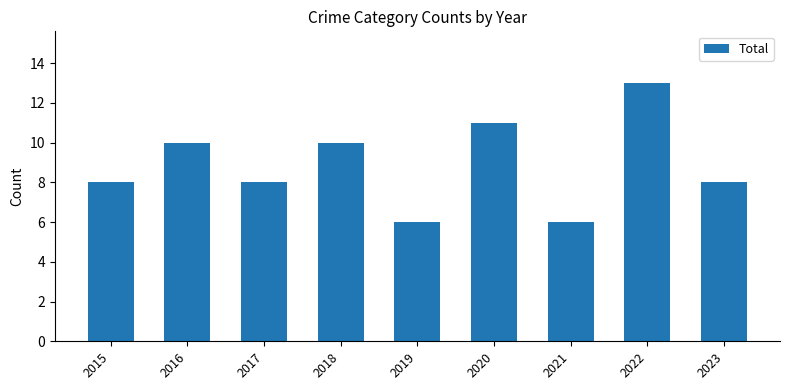

True or false: the data shows 7 at 2020.

False